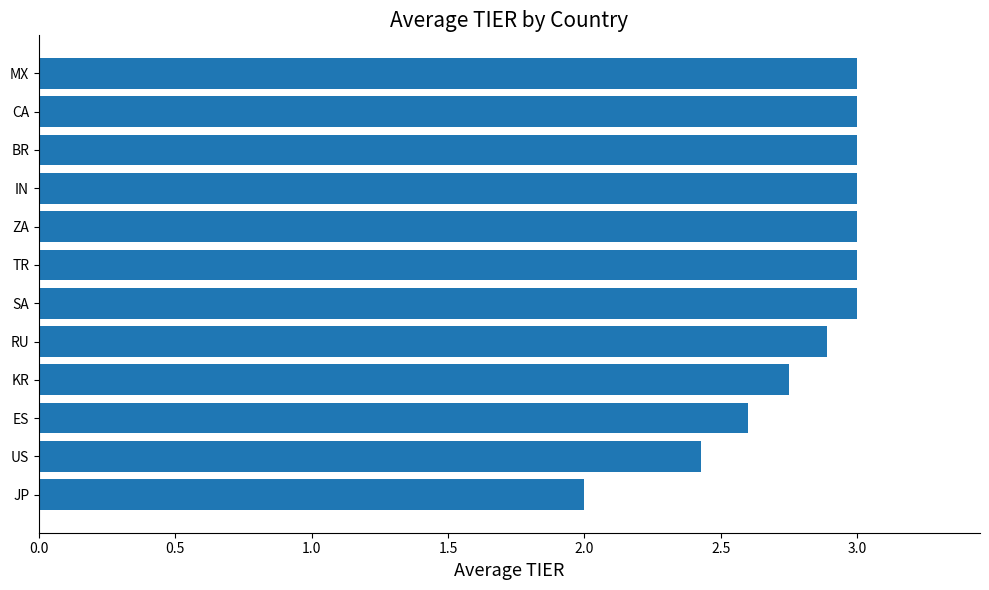

How many series are shown in this chart?

1